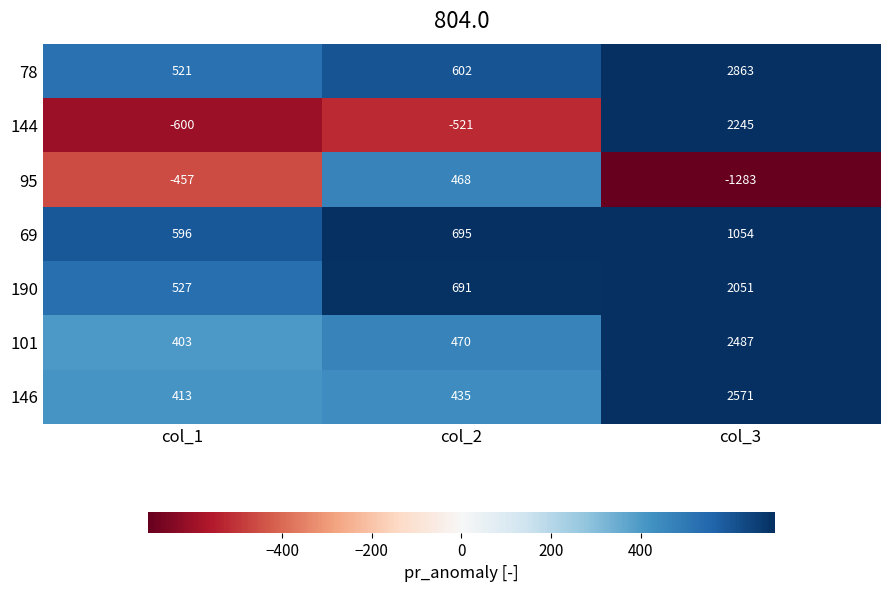

What is the total value across all series at col_2?

2840